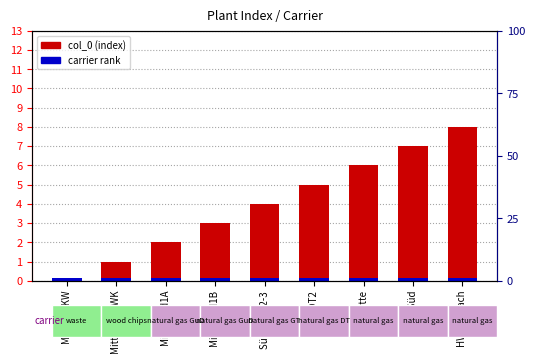

Count the col_0 (index) values in the range 2 to 6.

5